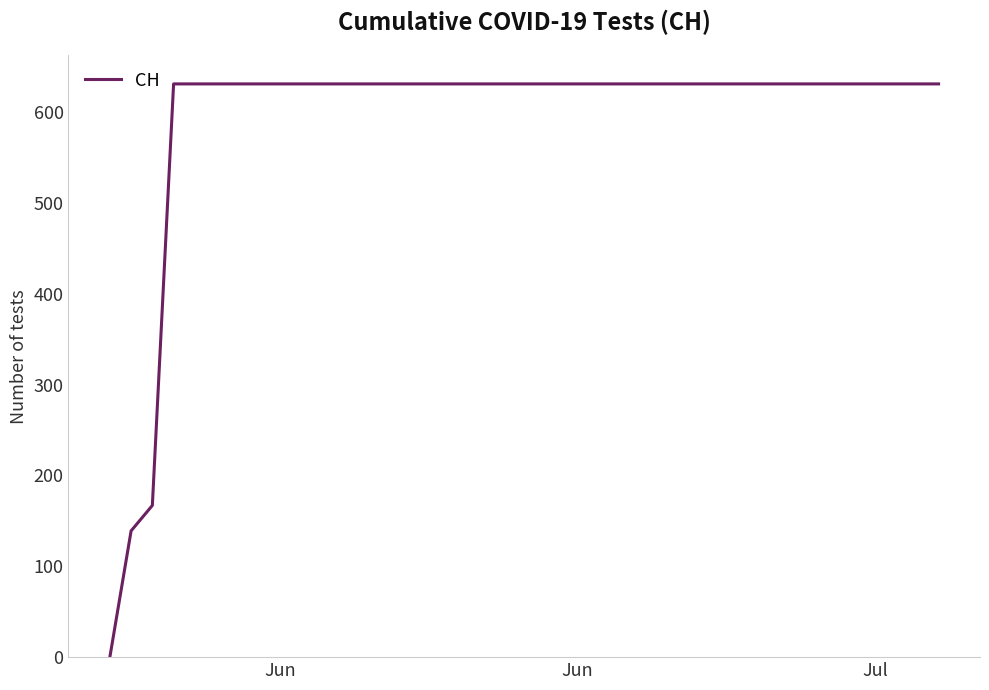

What is the greatest value displayed?

631